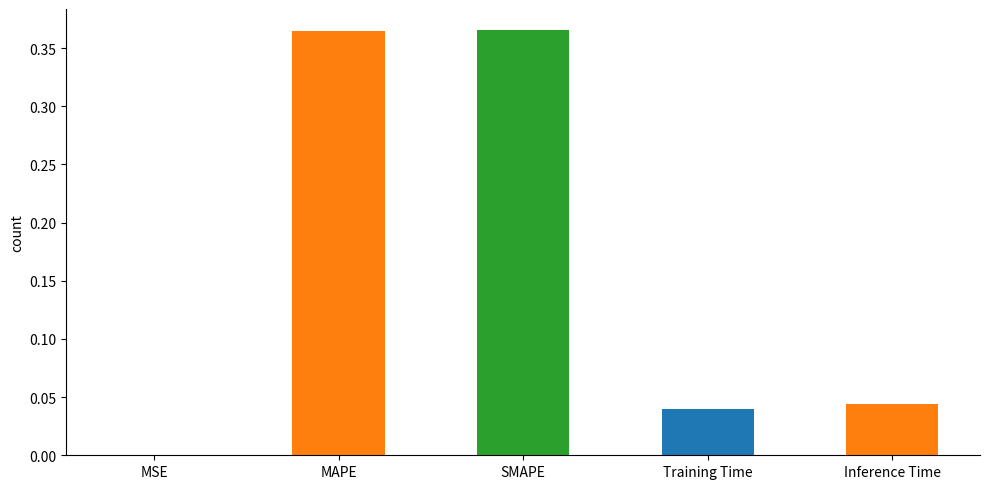

List the labels in order of value, largest first.

SMAPE, MAPE, Inference Time, Training Time, MSE